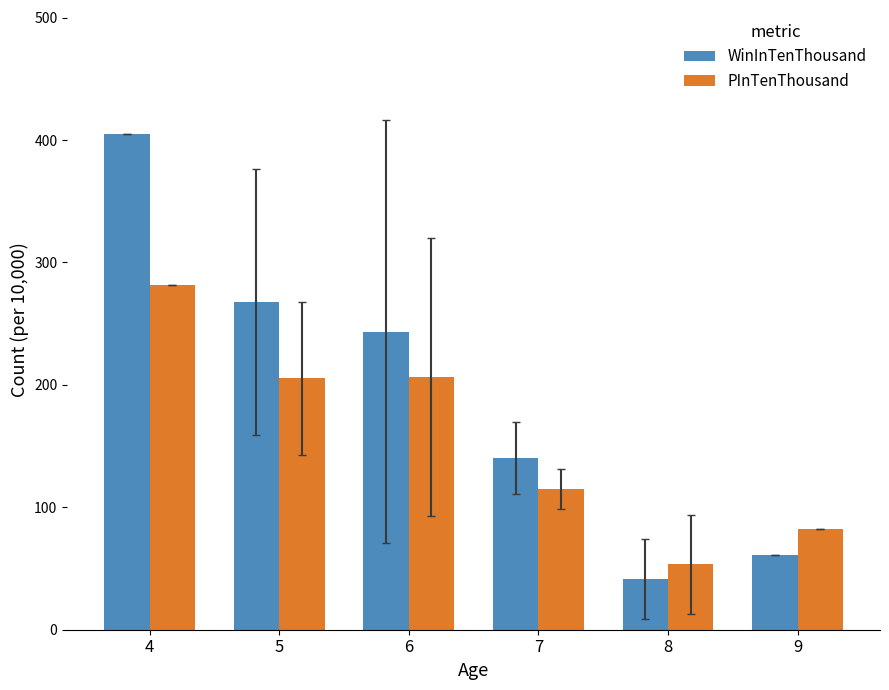

At which category is the sum across all series the highest?

4